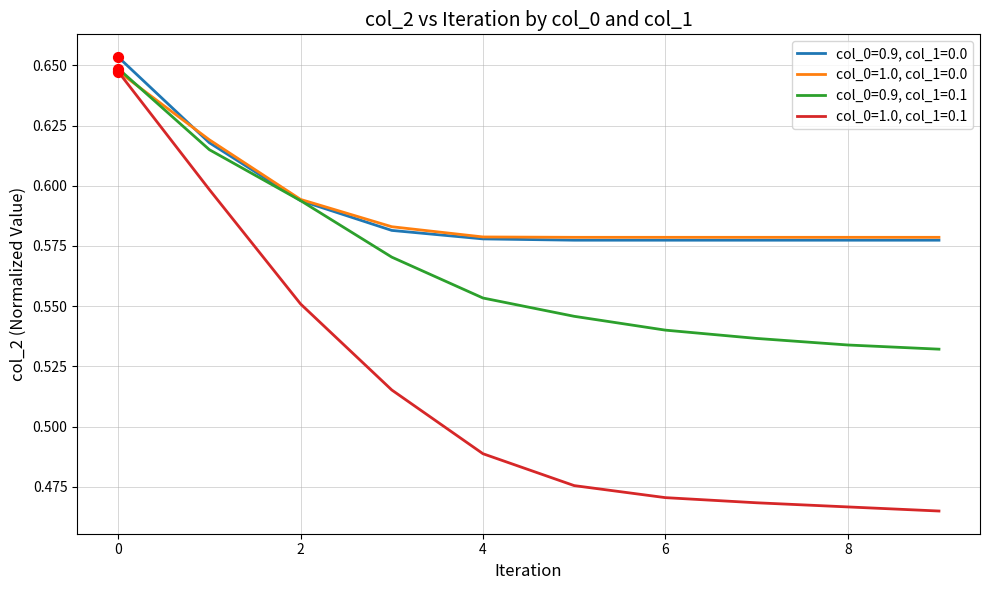

List the series in order of their peak value, highest first.

col_0=0.9, col_1=0.0, col_0=0.9, col_1=0.1, col_0=1.0, col_1=0.0, col_0=1.0, col_1=0.1